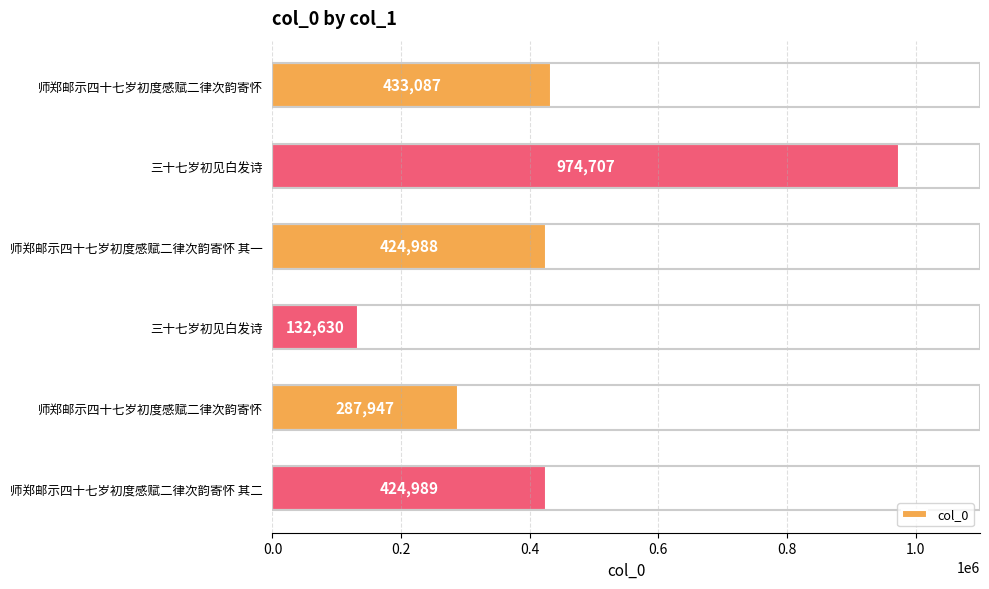

How many categories are shown in the chart?

6